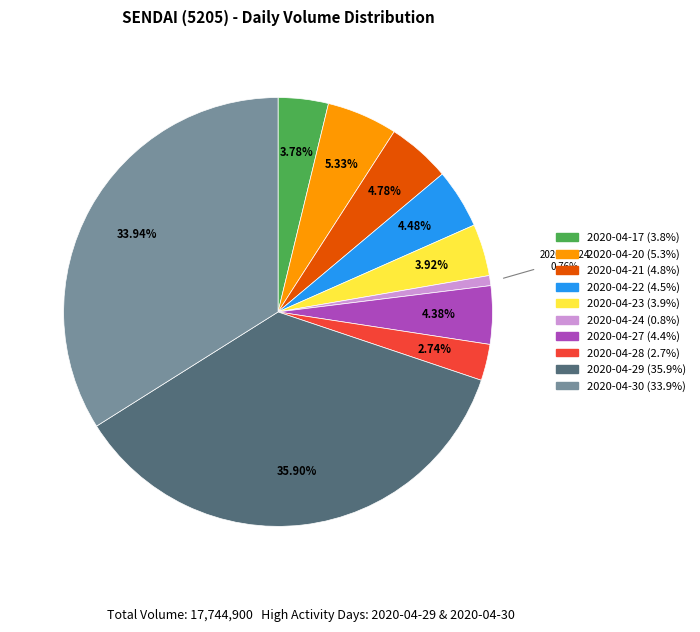

Is there any slice that represents more than half of the pie?

No